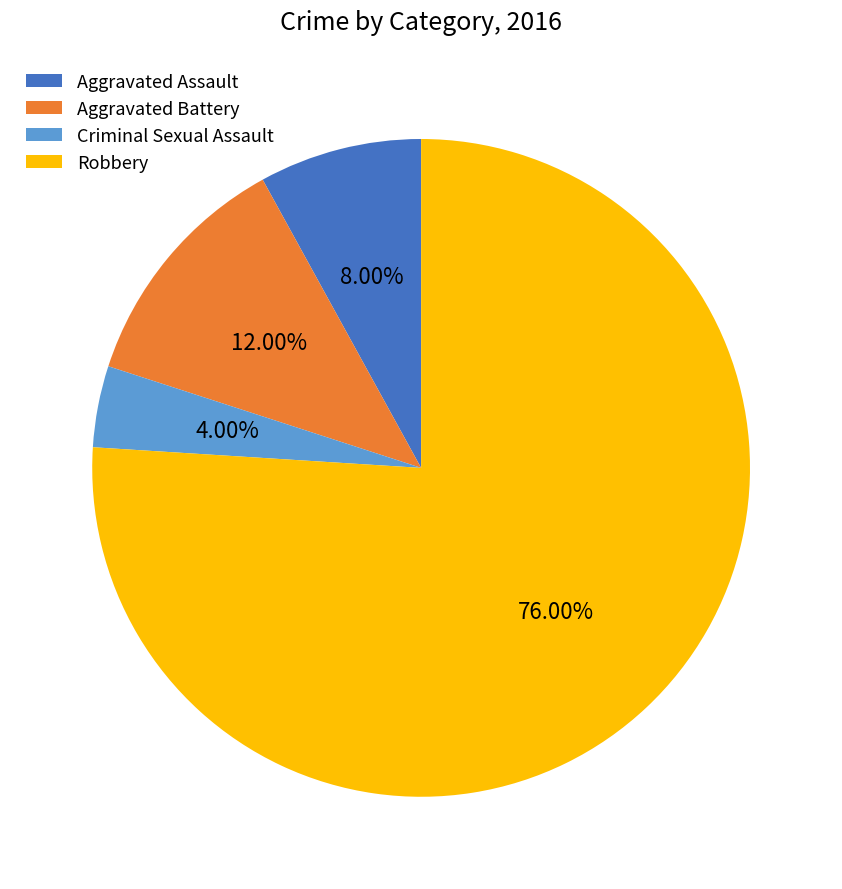

Does any single category account for the majority?

Yes